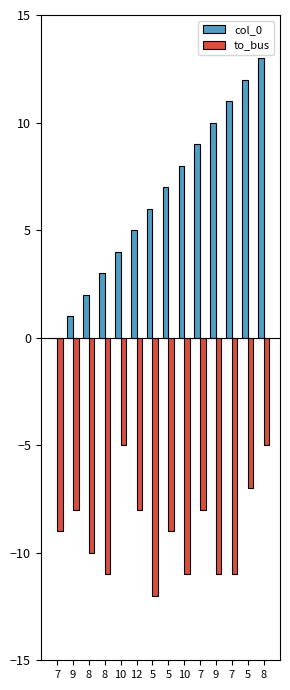

True or false: col_0 has a value of 11 at 7.

True